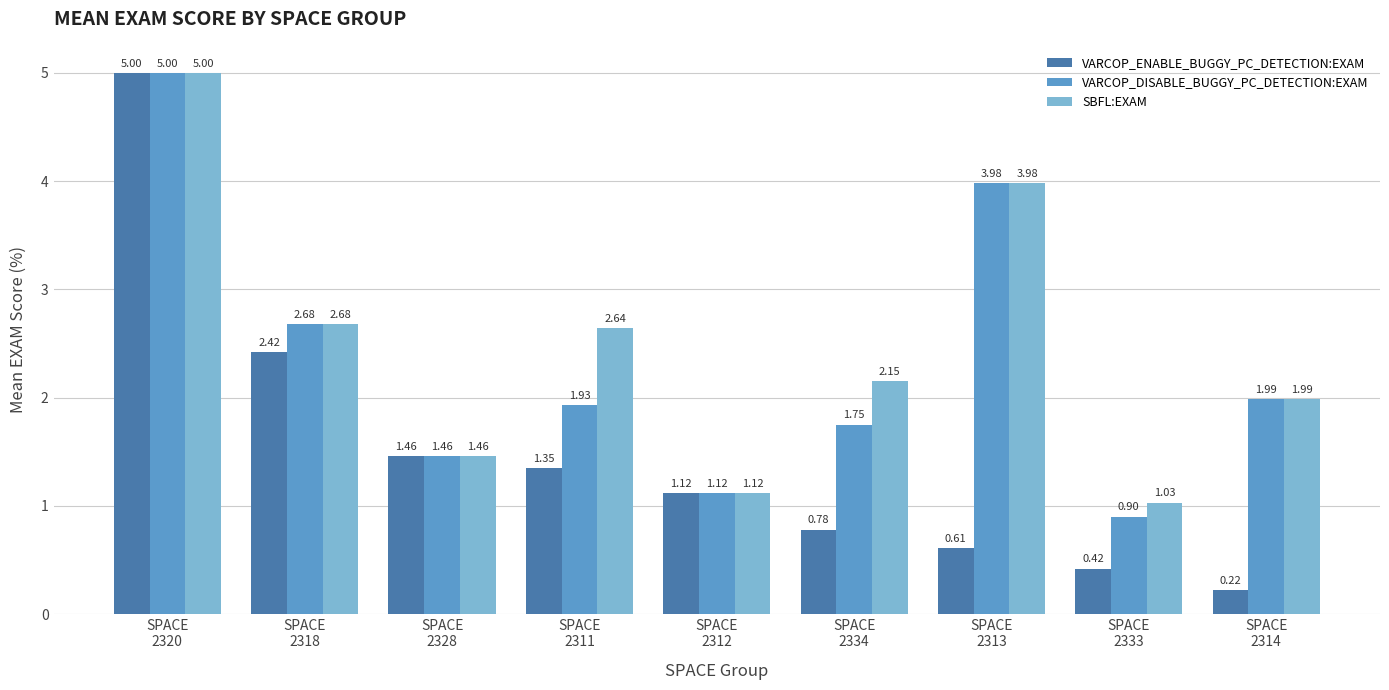

Which series has the largest total across all categories?

SBFL:EXAM